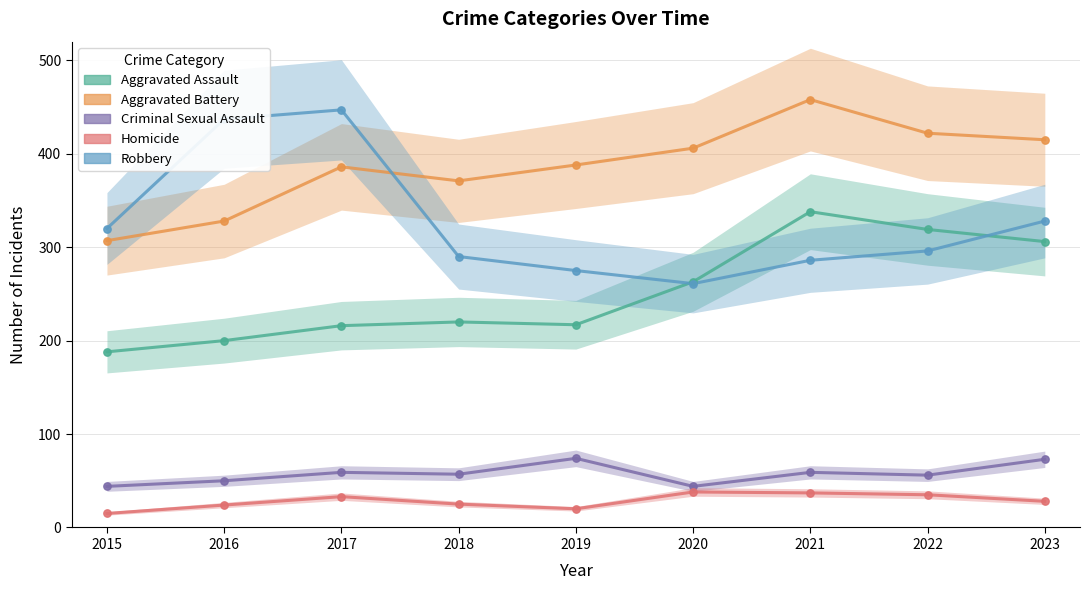

Which series contains the highest Y value?

Aggravated Battery